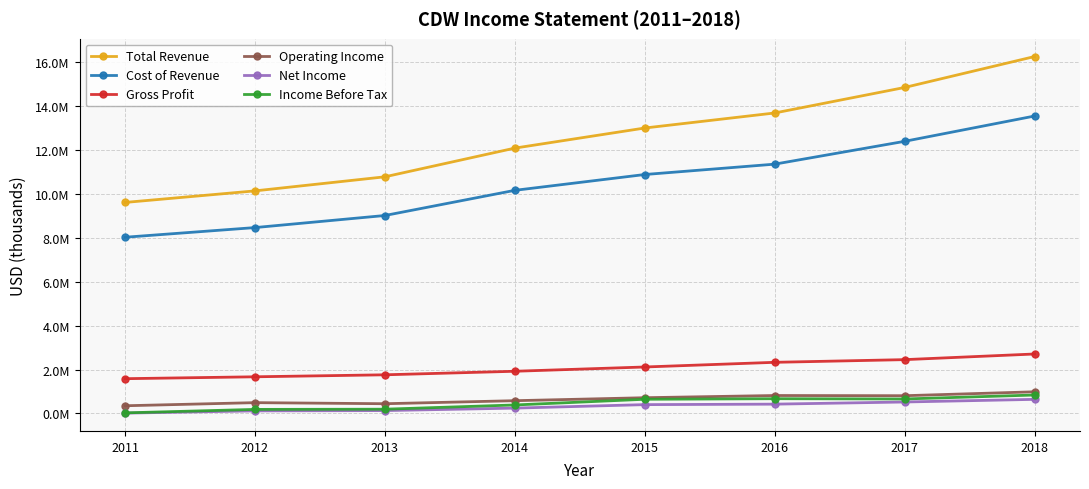

Read the Operating Income value at 2012, to the nearest 10.

493400